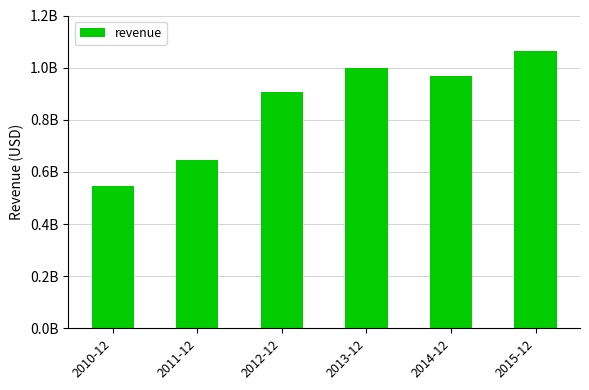

Rank the categories by value from highest to lowest.

2015-12, 2013-12, 2014-12, 2012-12, 2011-12, 2010-12